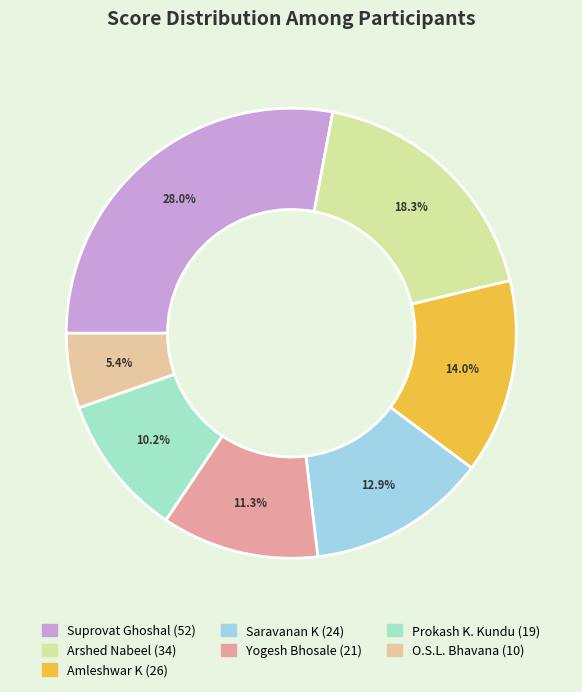

Count the number of slices in the pie.

7